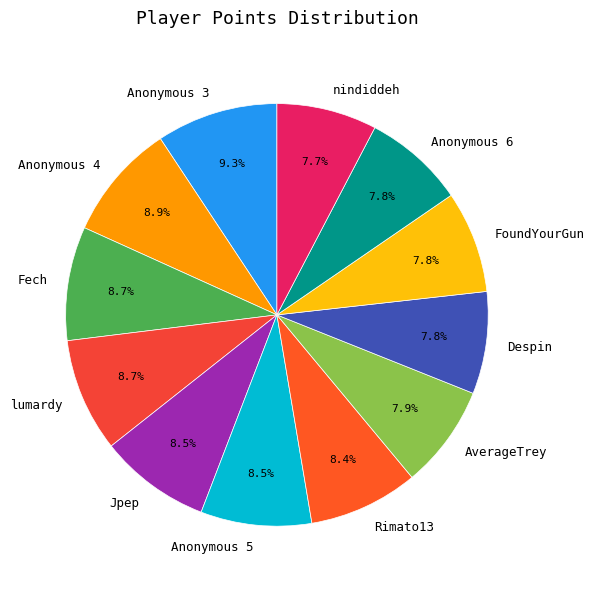

Approximately how many times larger is the value at Anonymous 3 compared to Rimato13?

1.1